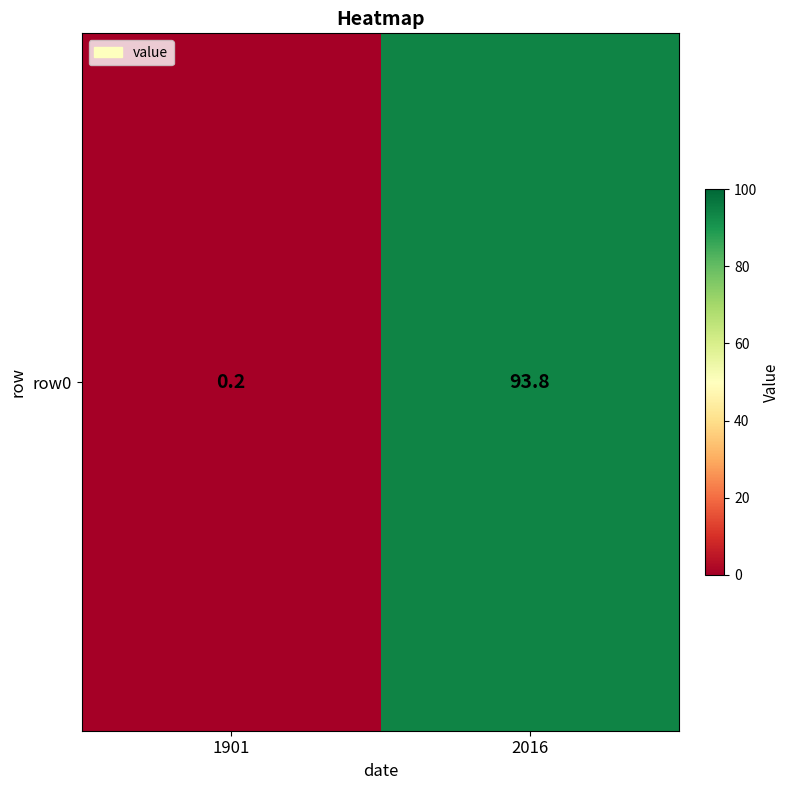

Which label corresponds to the largest value in the chart?

2016